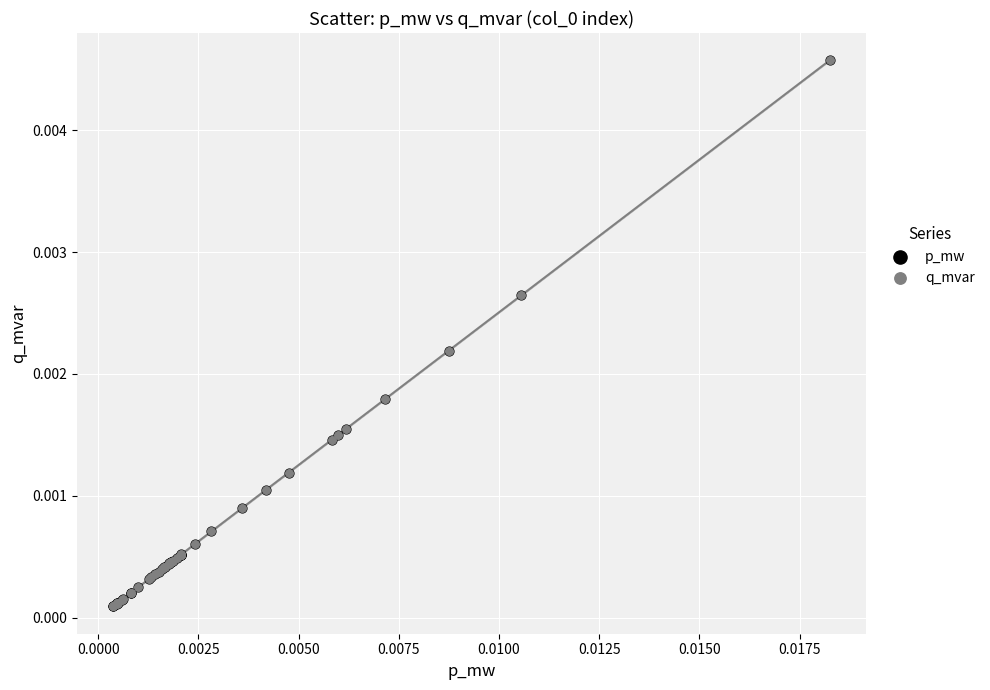

What are all the series names shown in the legend?

p_mw, q_mvar